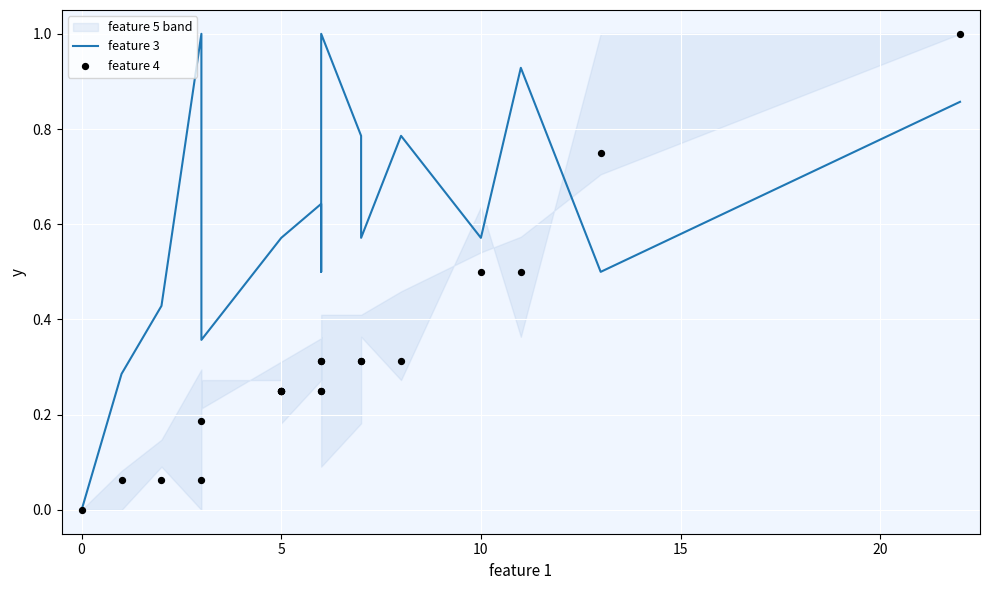

Which series reaches the minimum Y coordinate?

feature 3